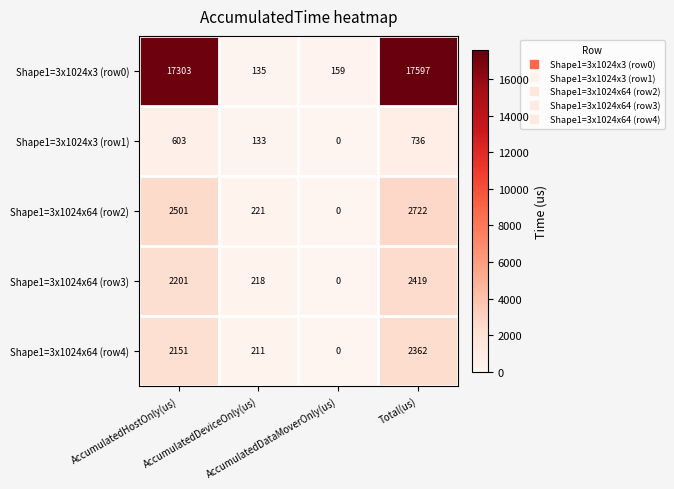

Which series has the widest spread of values?

Shape1=3x1024x3 (row0)